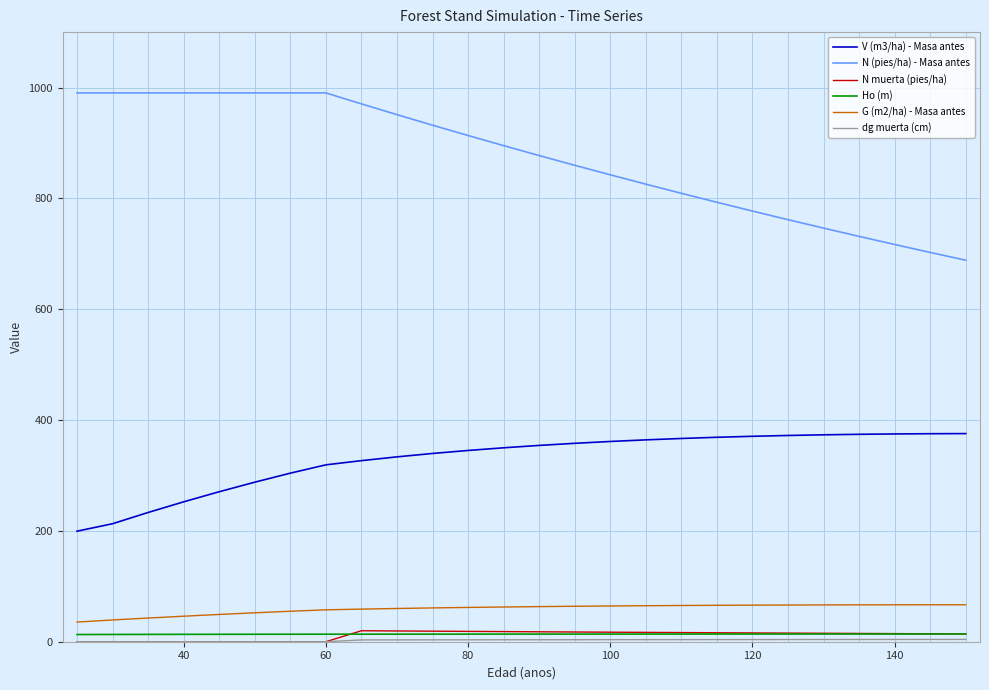

True or false: G (m2/ha) - Masa antes and N (pies/ha) - Masa antes cross at least once.

False